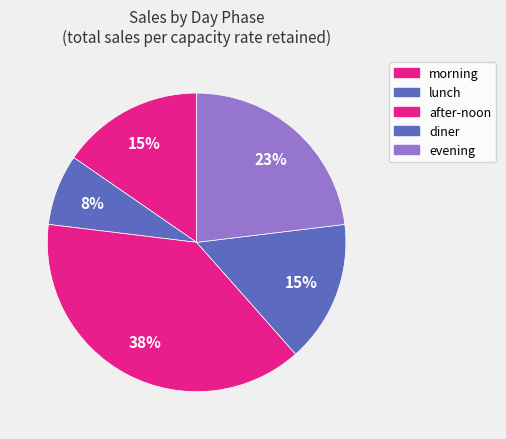

Which has a higher value, lunch or diner?

diner